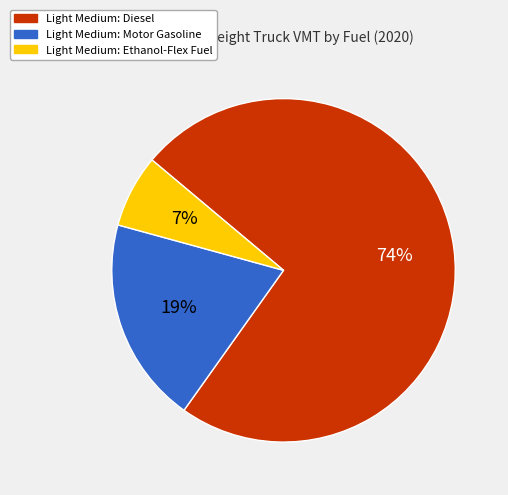

Which category has the biggest portion of the pie?

Light Medium: Diesel